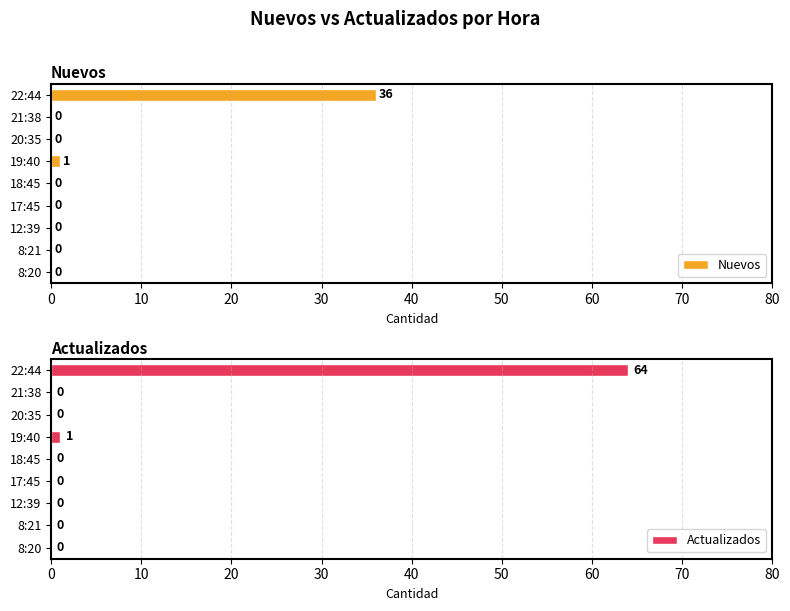

How many groups of bars are there?

9